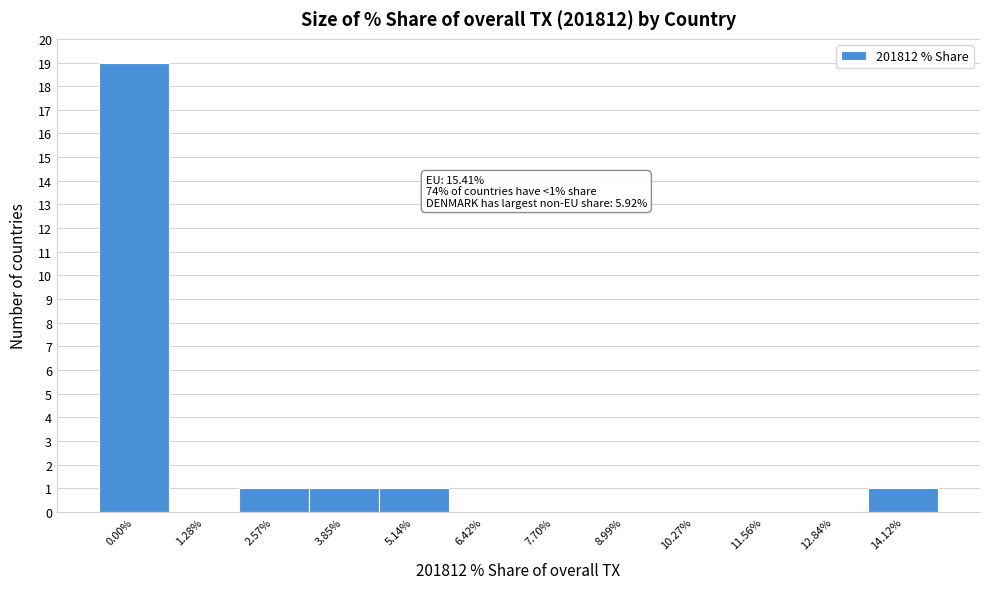

Reading left to right, transcribe all the data shown in this chart.

0.00%=19	1.28%=0	2.57%=1	3.85%=1	5.14%=1	6.42%=0	7.70%=0	8.99%=0	10.27%=0	11.56%=0	12.84%=0	14.12%=1